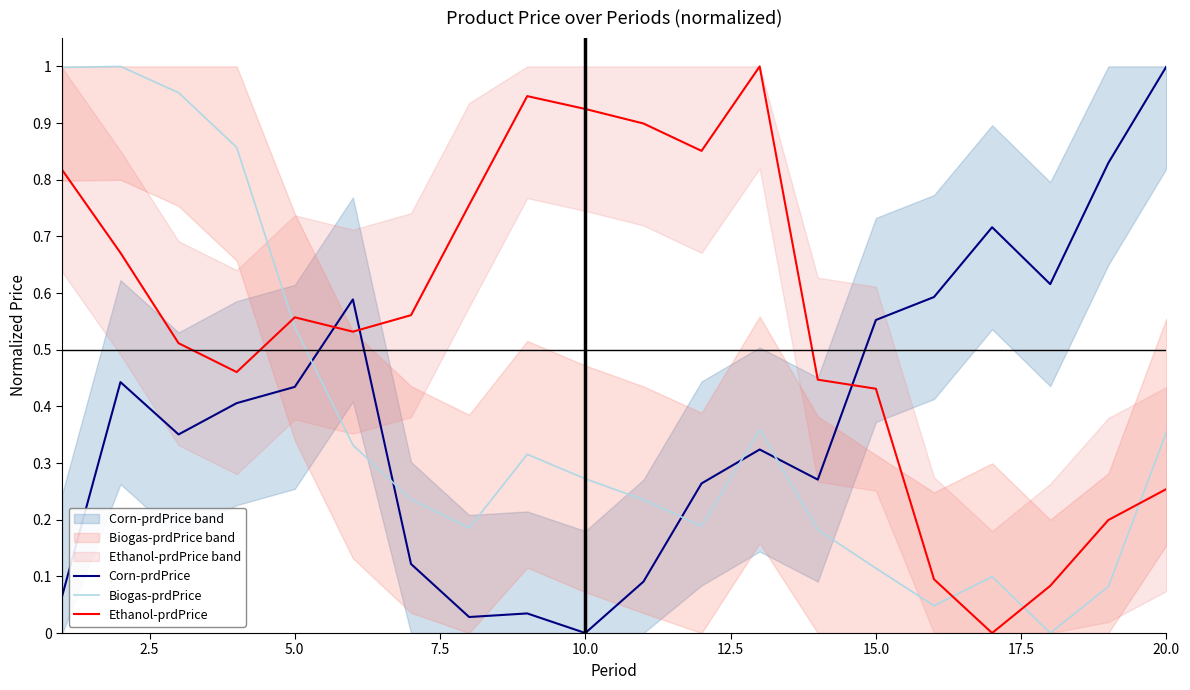

What are all the series names shown in the legend?

Corn-prdPrice, Biogas-prdPrice, Ethanol-prdPrice